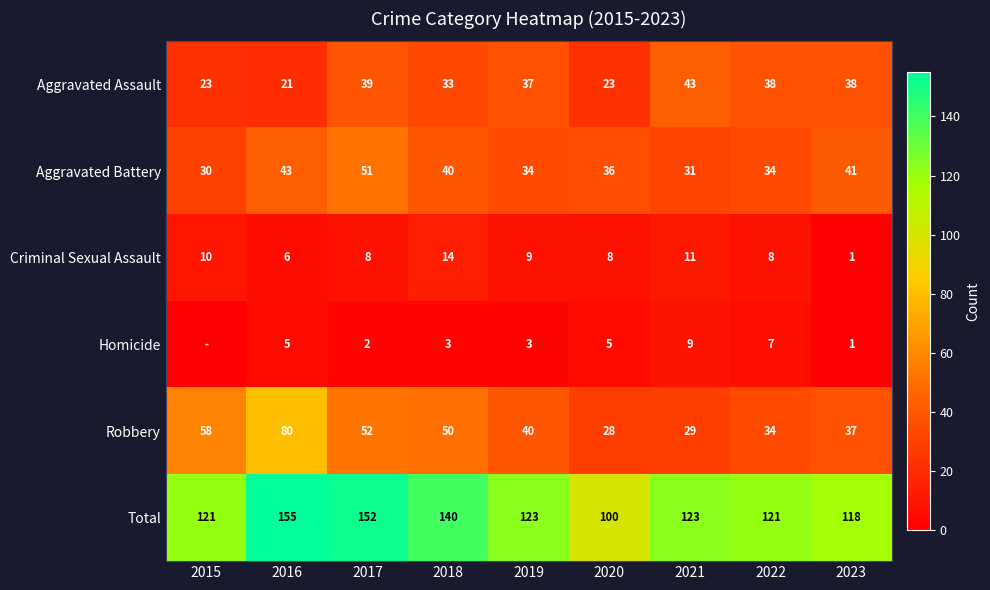

What is the sum of all Aggravated Assault values?

295